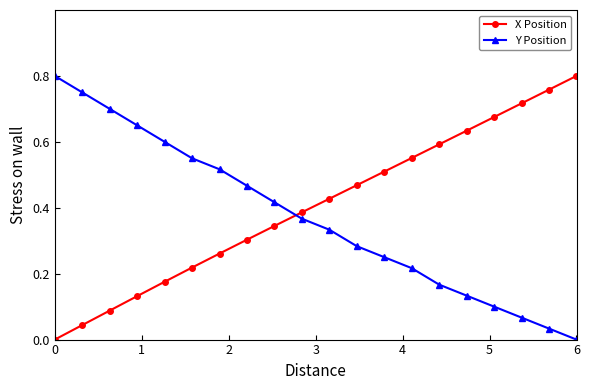

True or false: Y Position has more than 0 interior local peaks.

False